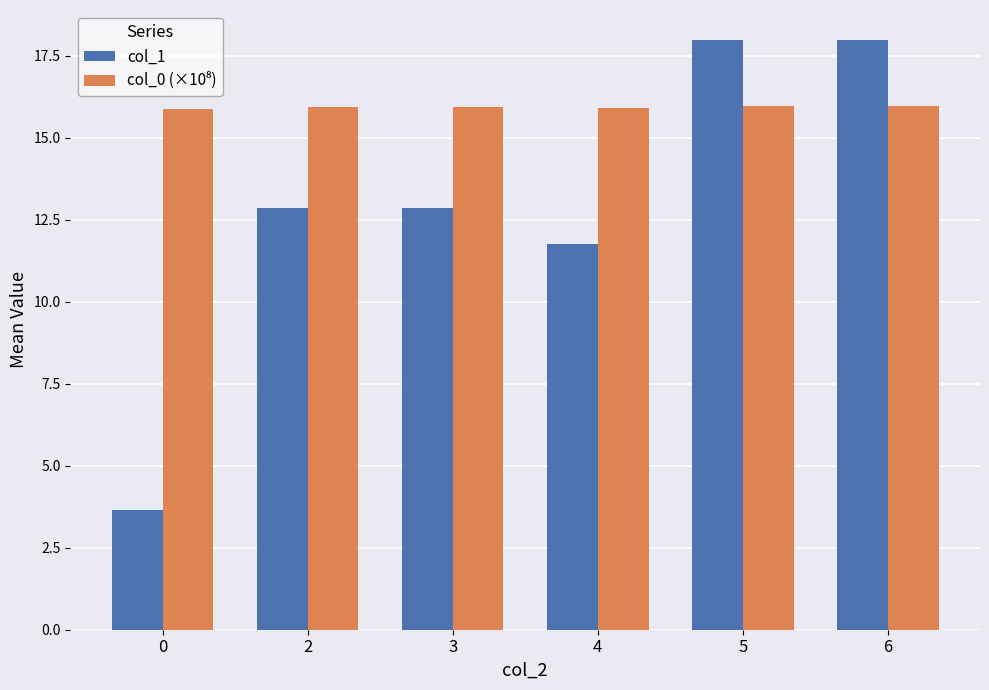

At how many categories does at least one series exceed 8?

6